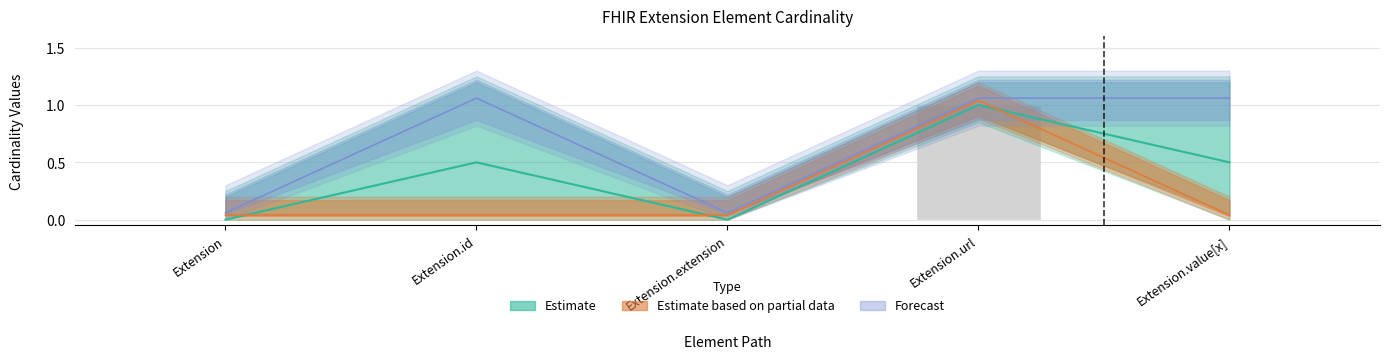

How many data points in max_vals are less than 1?

2